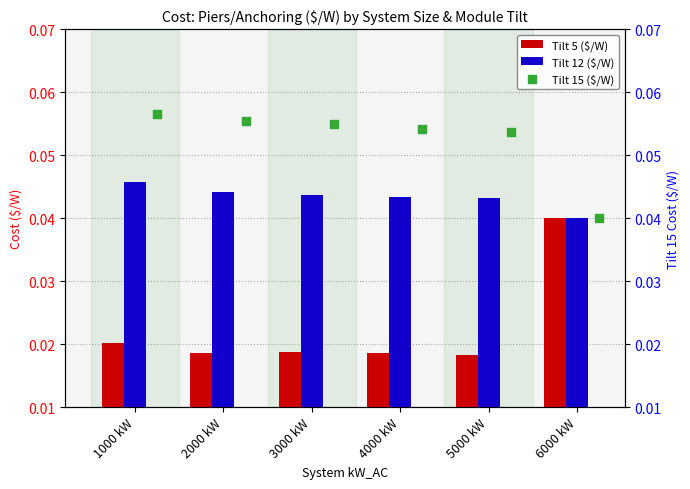

Is it true that Tilt 12 ($/W) equals 0.1 at 4000 kW?

False